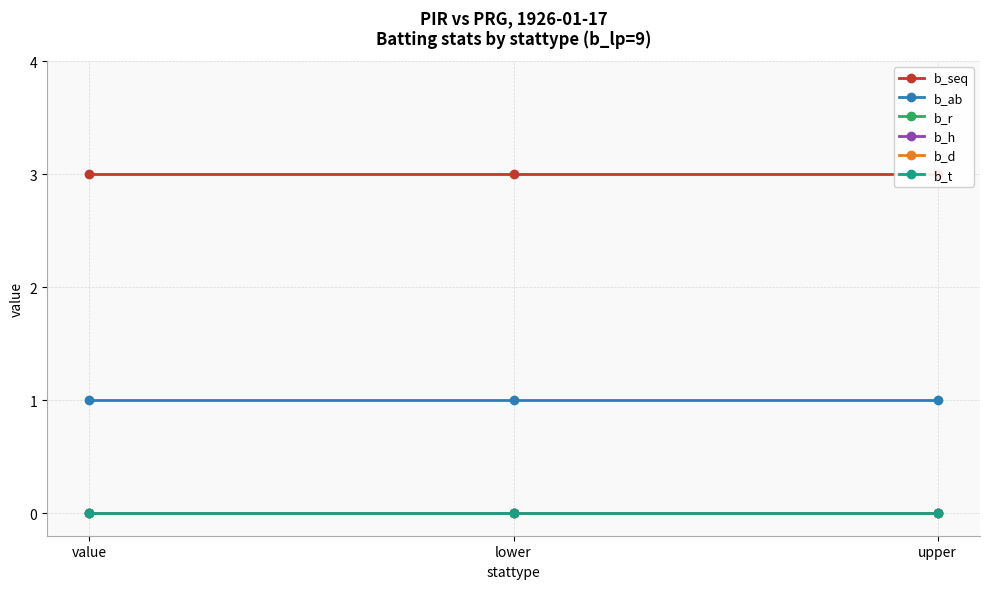

Between upper and value, which is larger?

upper